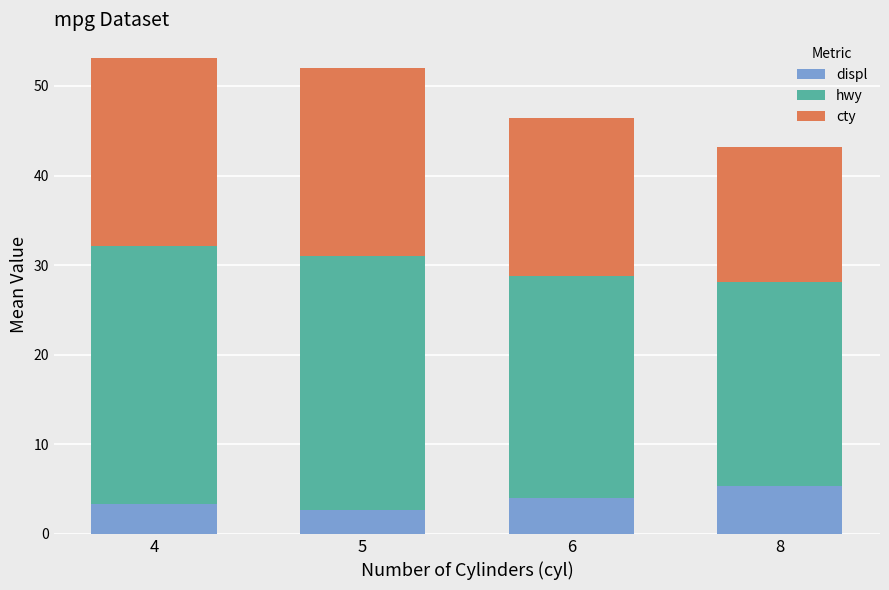

Is it true that displ equals 5.7 at 4?

False